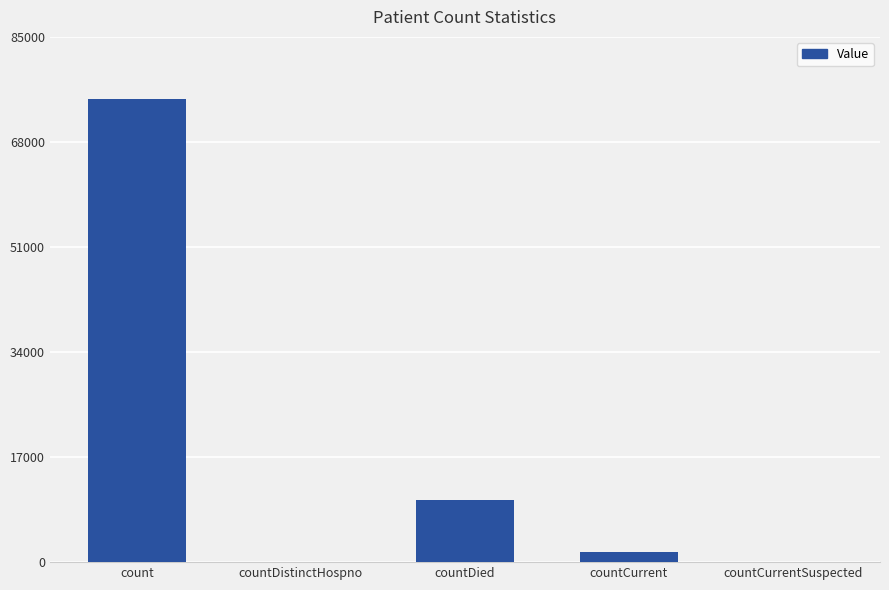

What is the sum of all values?

86742